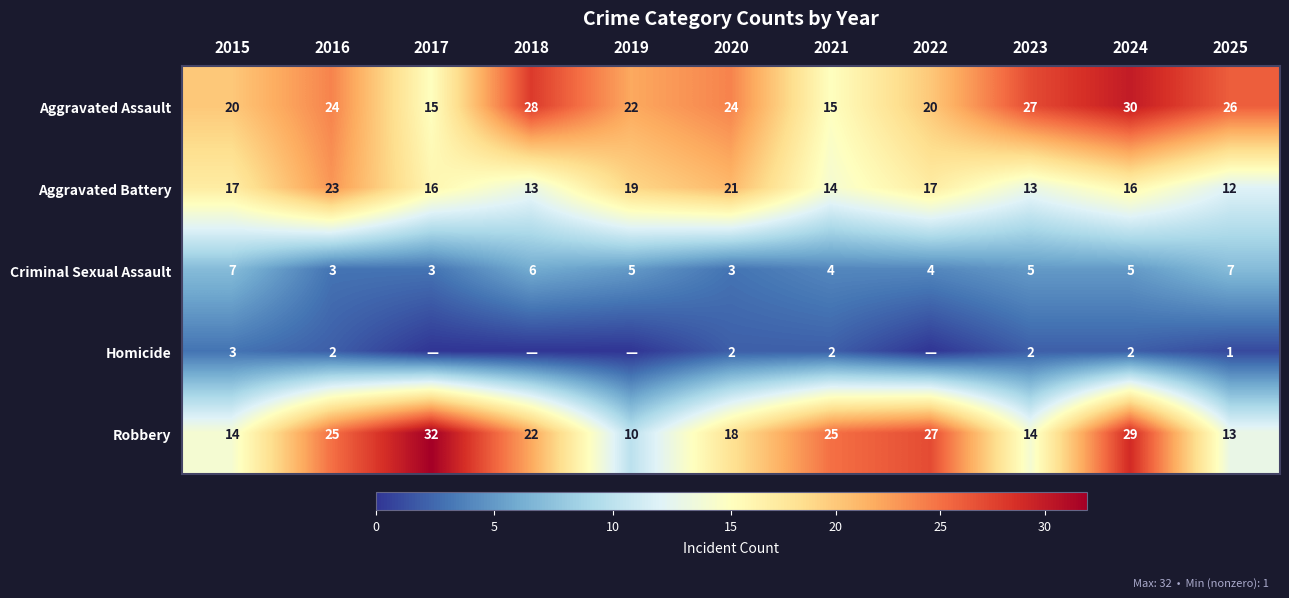

The Aggravated Assault series shows 20 at 2022. True or false?

True